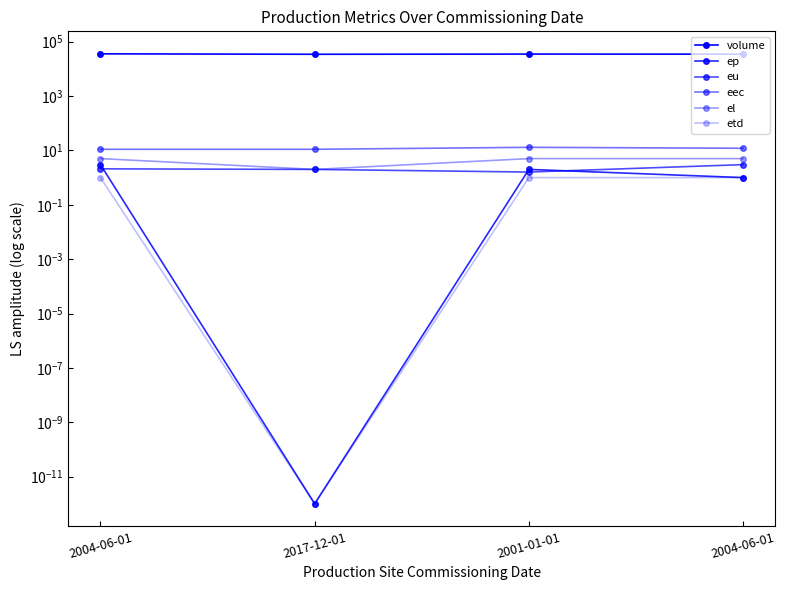

Reading left to right, transcribe all the data shown in this chart.

volume: 35771.0	34434.0	35016.0	34803.0
ep: 3.0	0.0	2.0	1.0
eu: 2.1	2.0	1.6	3.0
eec: 11.0	11.0	13.0	12.0
el: 5.0	2.0	5.0	5.0
etd: 1.0	0.0	1.0	1.0